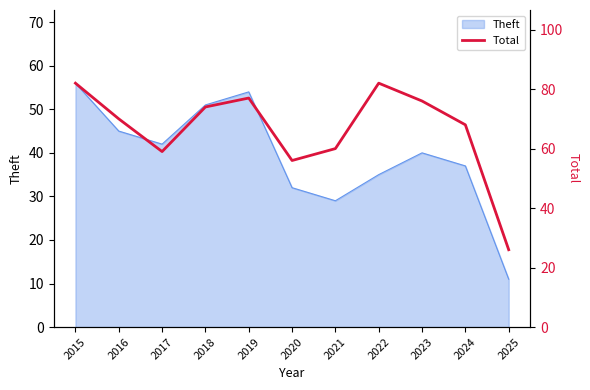

What is the value of the 7th point from the left?

60